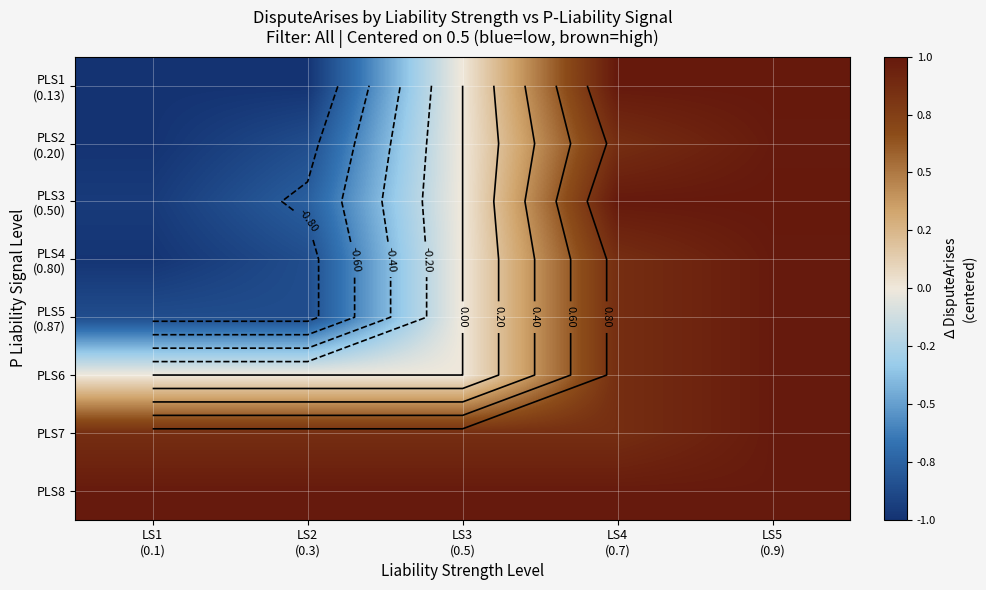

The value of PLS4 (0.80) at LS2 (0.3) is -1.4. True or false?

False